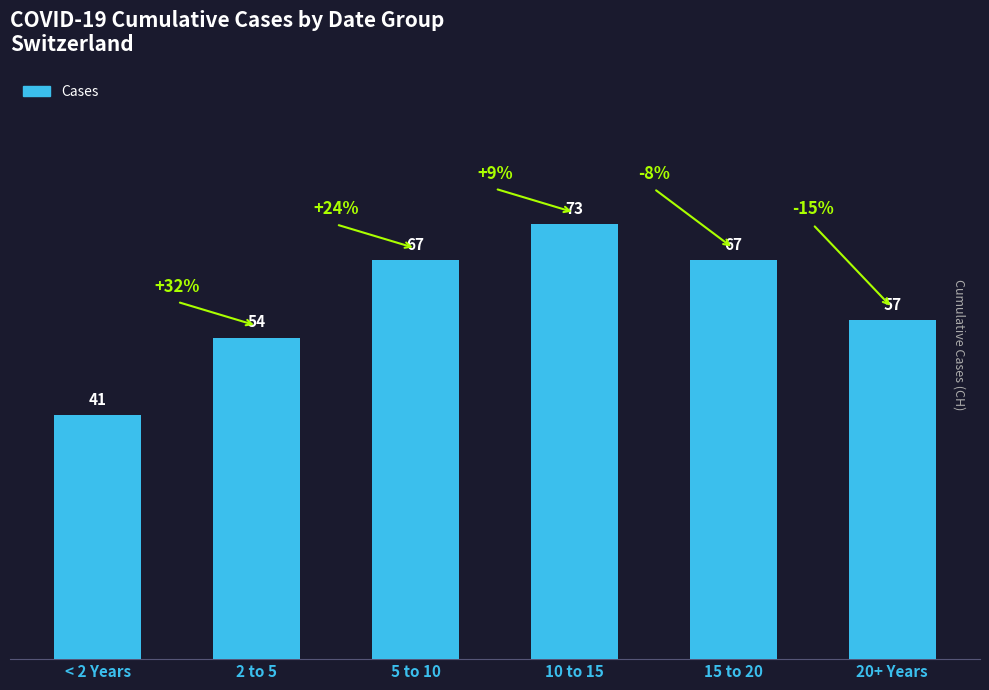

What is the label of the 1st bar from the right?

20+ Years